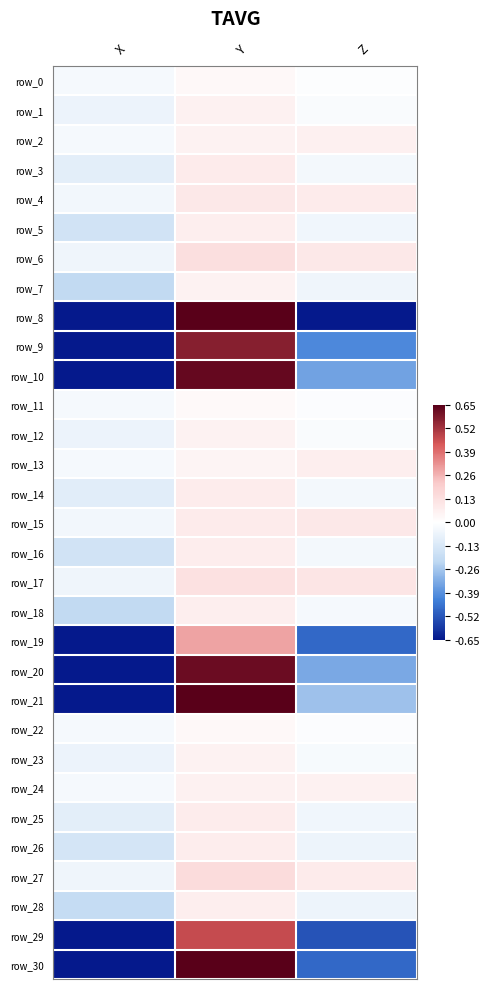

Which series changed the most between X and Y?

row_21